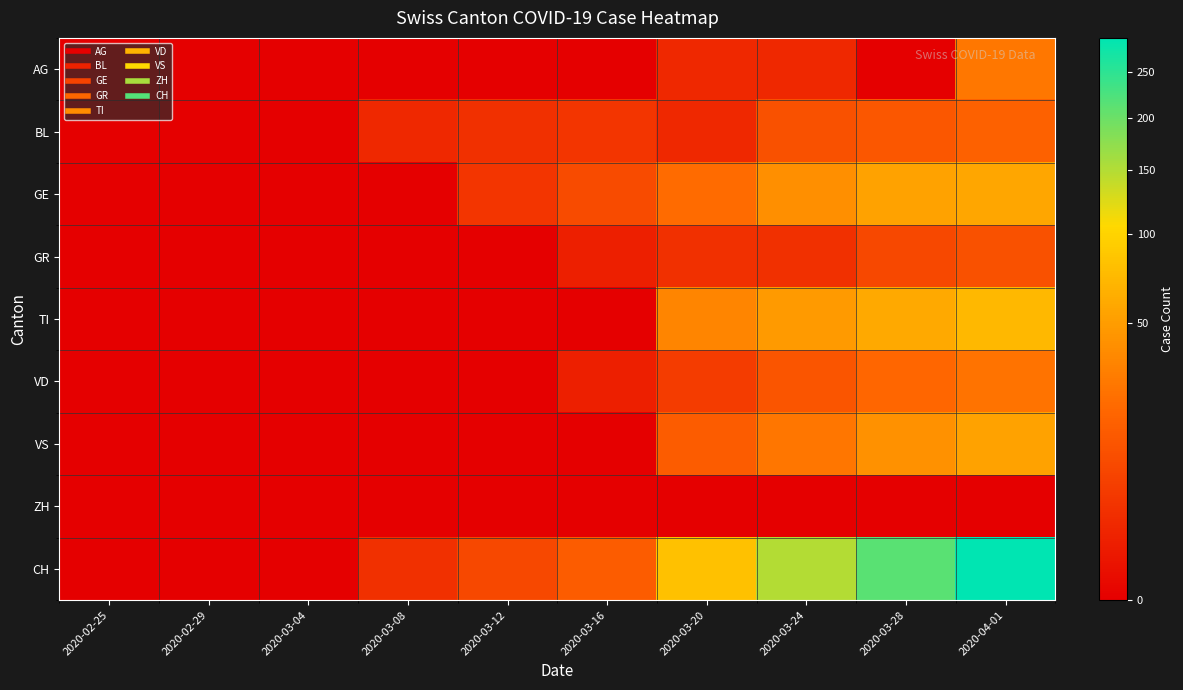

Which has a higher value, 2020-03-16 or 2020-03-24?

2020-03-24